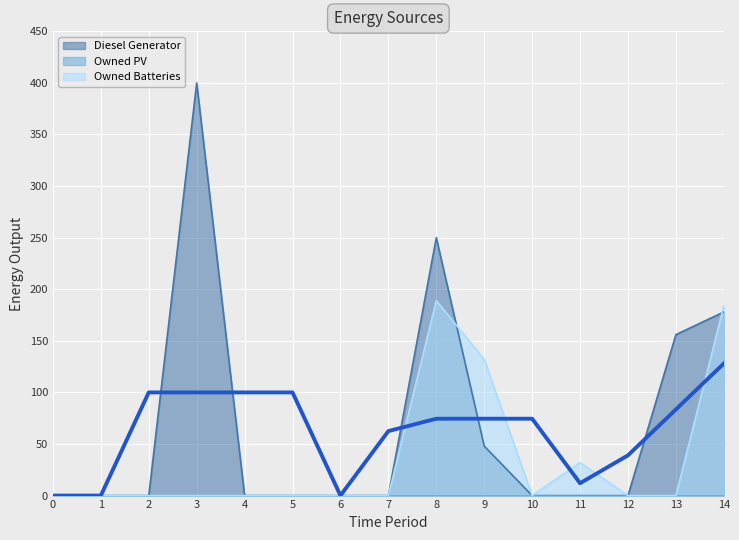

Count the number of categories in the chart.

15